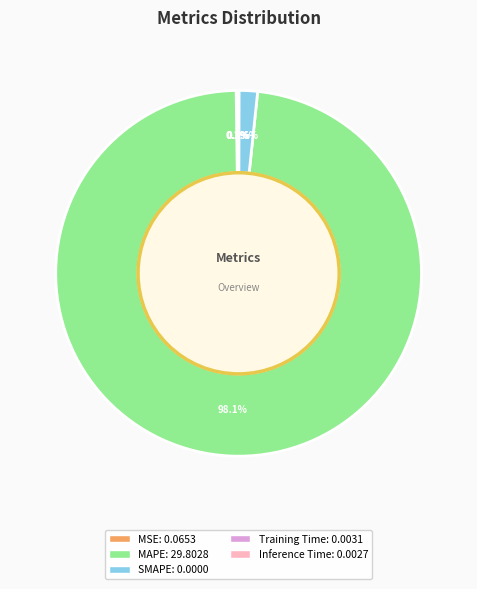

Which category has the biggest portion of the pie?

MAPE